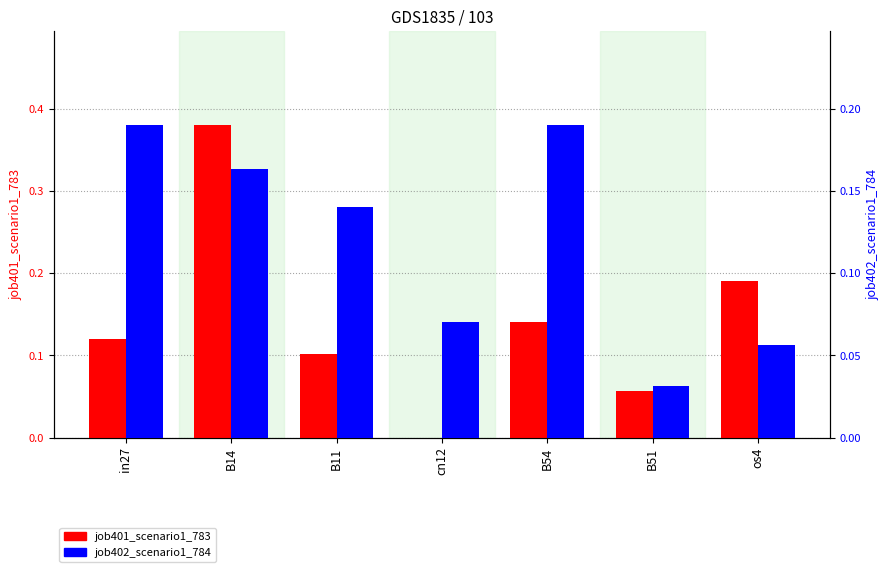

List the series in order of their overall mean, highest first.

job401_scenario1_783, job402_scenario1_784